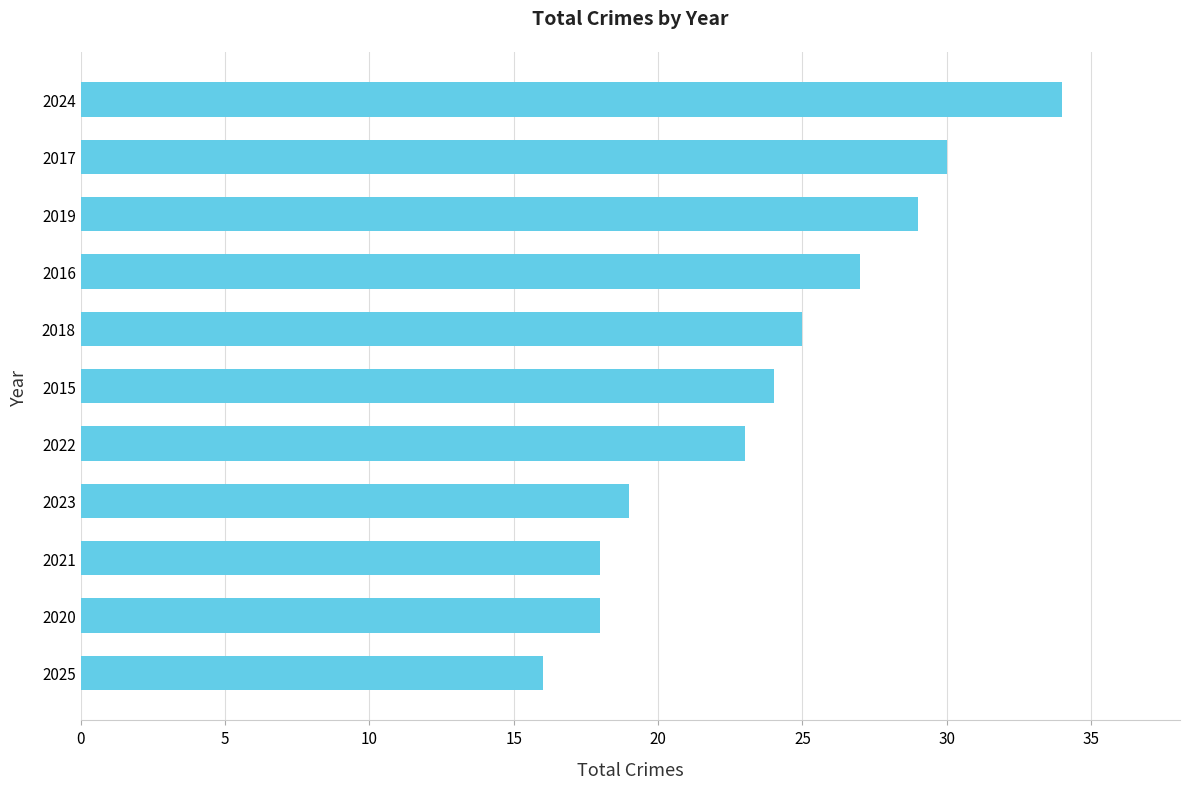

What is the smallest value displayed?

16